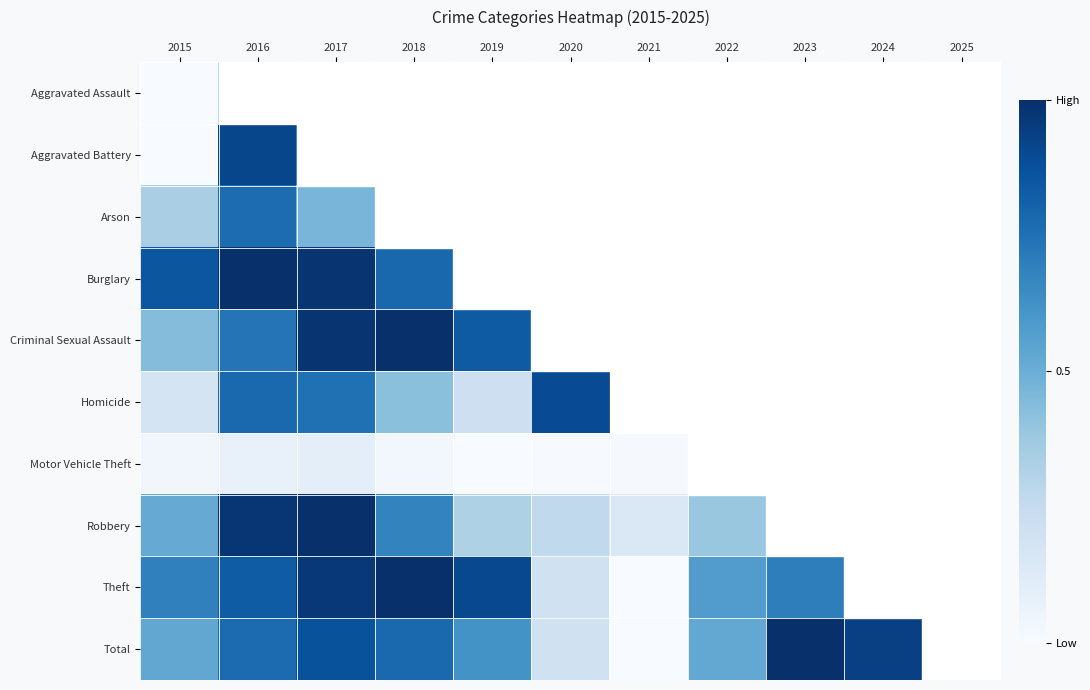

What is the total value across all series at 2015?

3.6